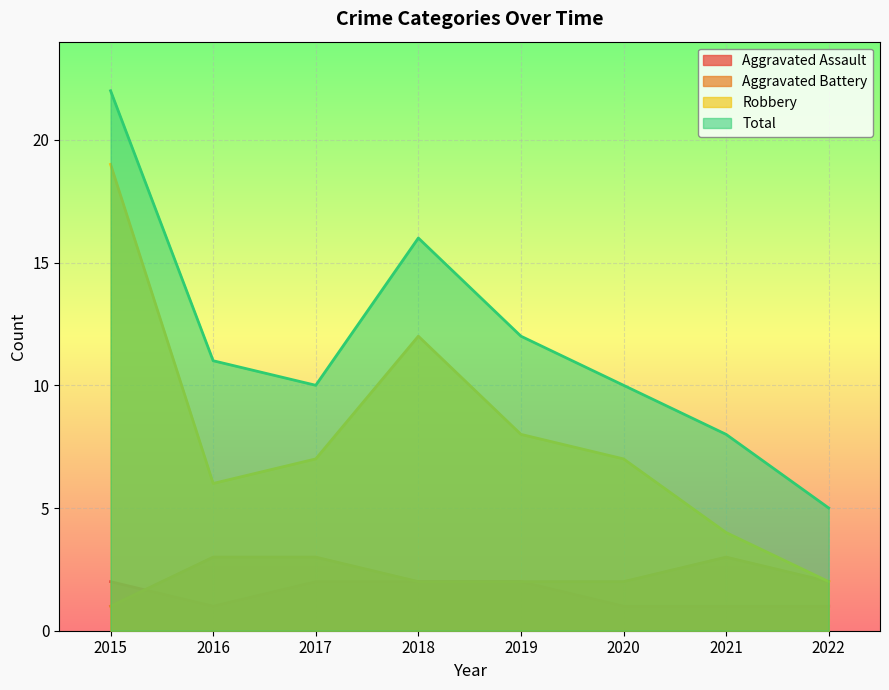

What is the value of the Total point at the 5th from the left?

12